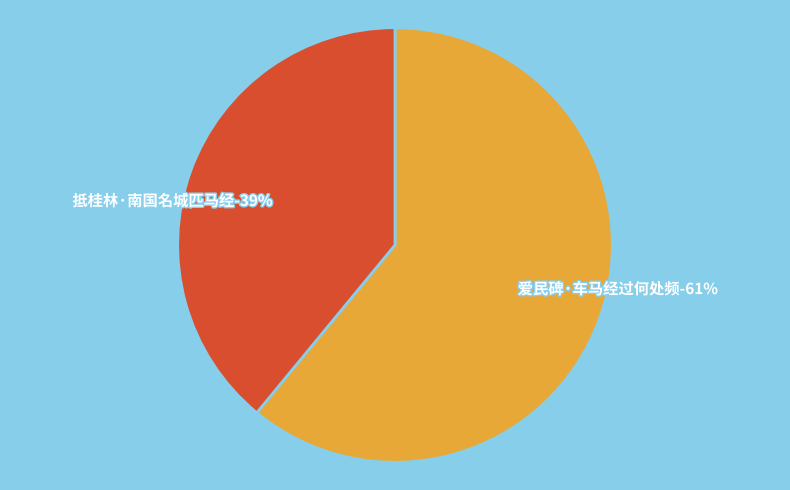

Which category accounts for the majority?

爱民碑·车马经过何处频